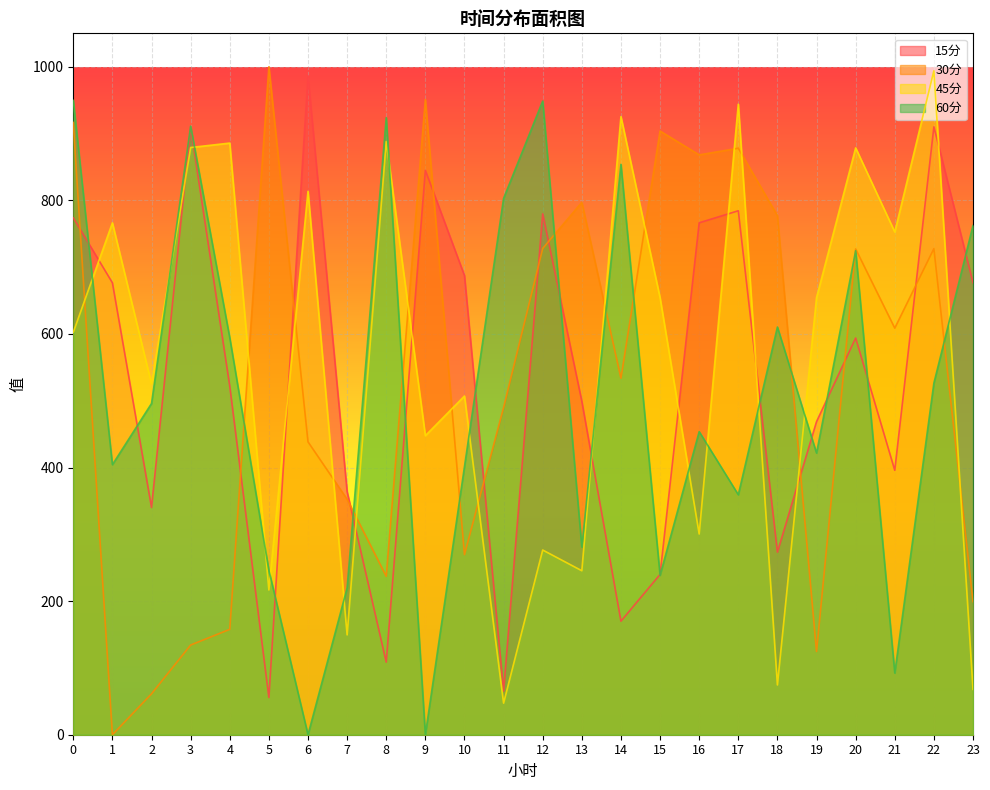

Reading left to right, list all the values displayed in this chart.

15分: 773.8	676.5	340.2	909.4	521.8	55.7	986.6	363.9	108.7	844.9	687.4	65.3	779.8	499.1	170.0	240.0	766.4	784.4	273.4	468.7	593.9	395.9	910.0	676.6
30分: 916.6	0.0	61.3	134.3	157.8	1000.0	438.5	352.5	237.2	950.9	269.6	489.9	728.0	797.1	533.7	903.8	868.0	878.0	777.0	124.6	727.2	608.7	727.6	199.3
45分: 602.5	766.3	525.2	879.1	885.7	216.7	813.5	149.5	888.1	447.7	507.1	47.3	276.5	245.5	925.3	654.3	300.4	943.9	74.5	654.4	878.5	752.7	993.9	67.9
60分: 949.6	404.3	495.9	910.9	594.3	246.0	0.0	219.8	923.7	0.0	401.3	803.0	948.7	281.0	853.9	238.6	453.8	359.3	610.4	421.6	724.6	92.3	526.4	762.4